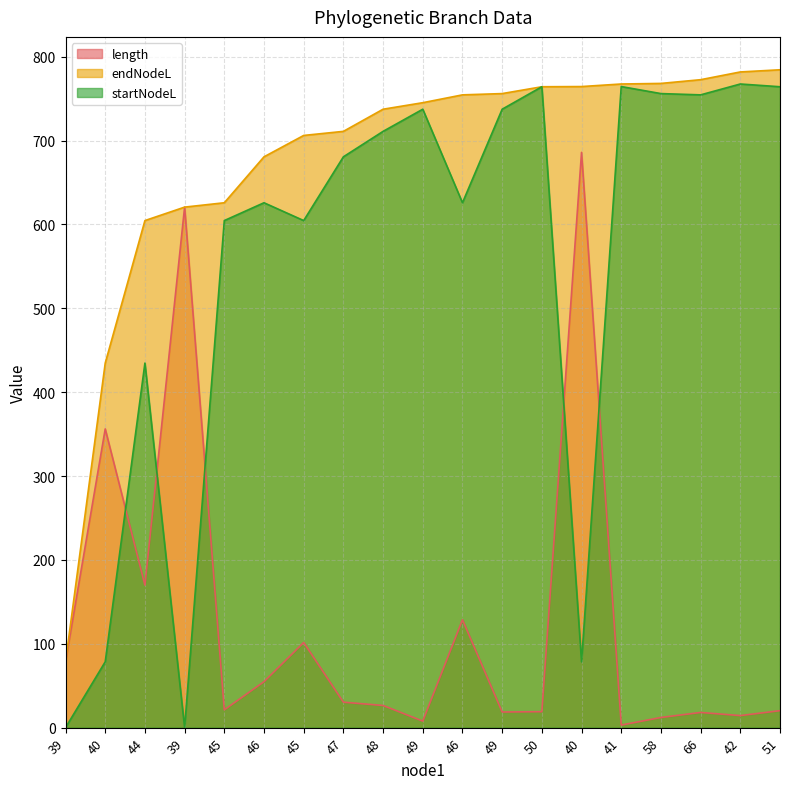

Which category has the lowest value across all series?

39